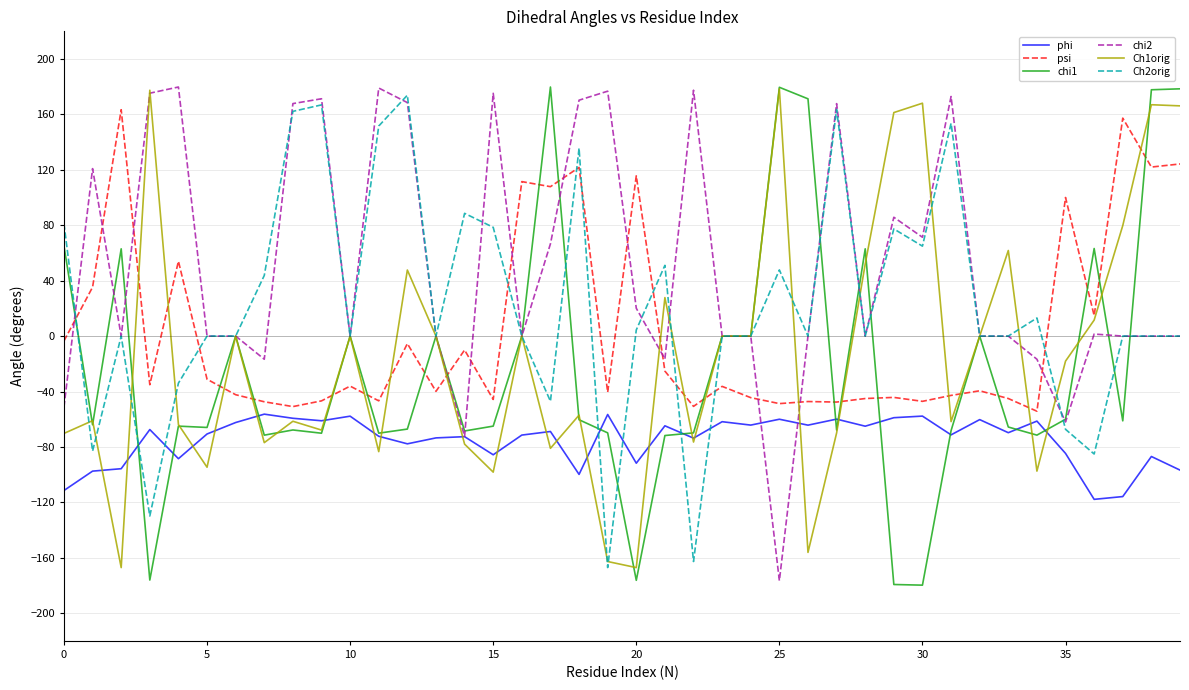

True or false: Ch2orig and phi intersect in this chart.

True